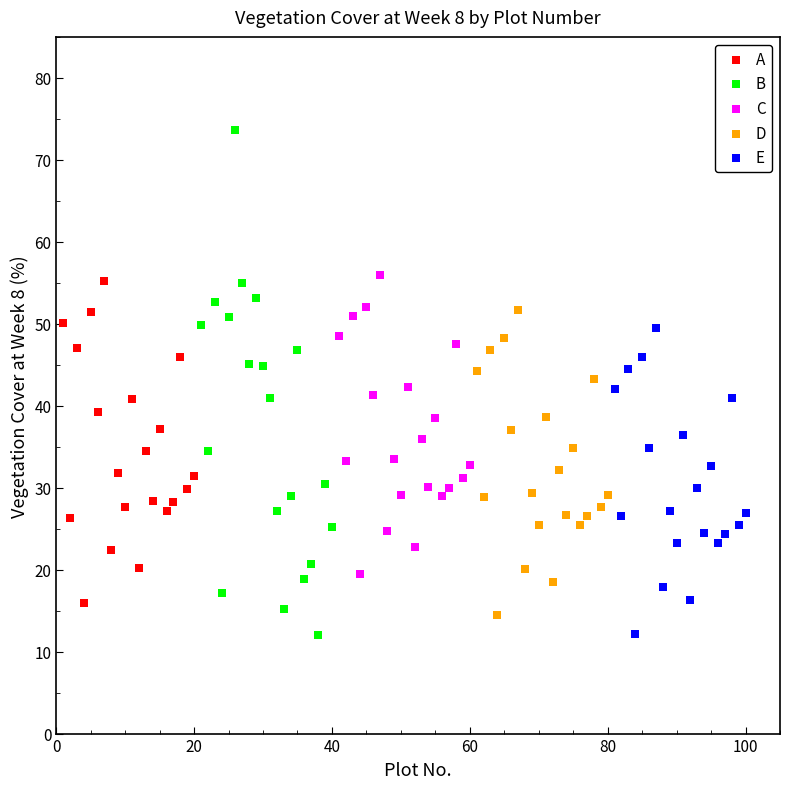

Which series has the largest Y range (max minus min)?

B